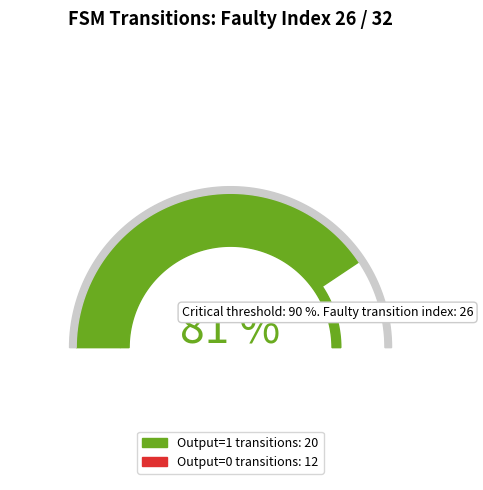

True or false: 14->2(b) accounts for 1% of the total.

False